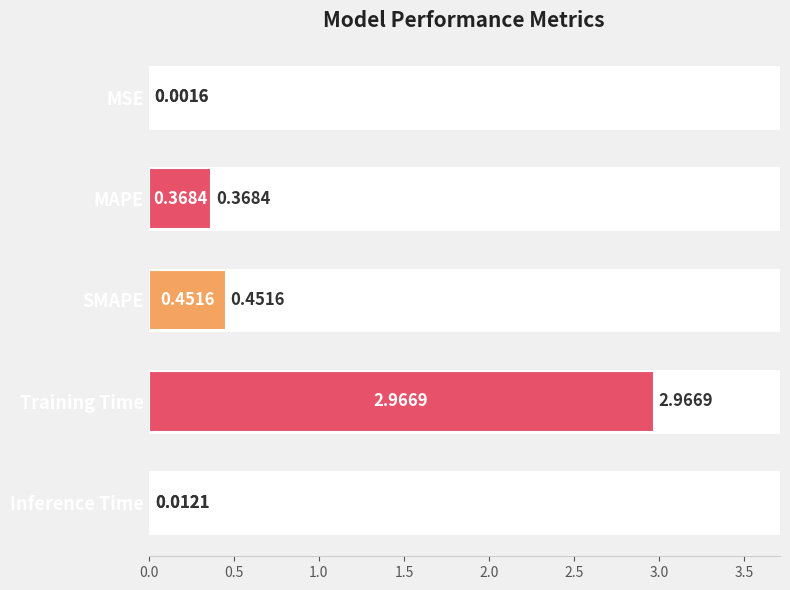

Which category has the highest value across all series?

Training Time